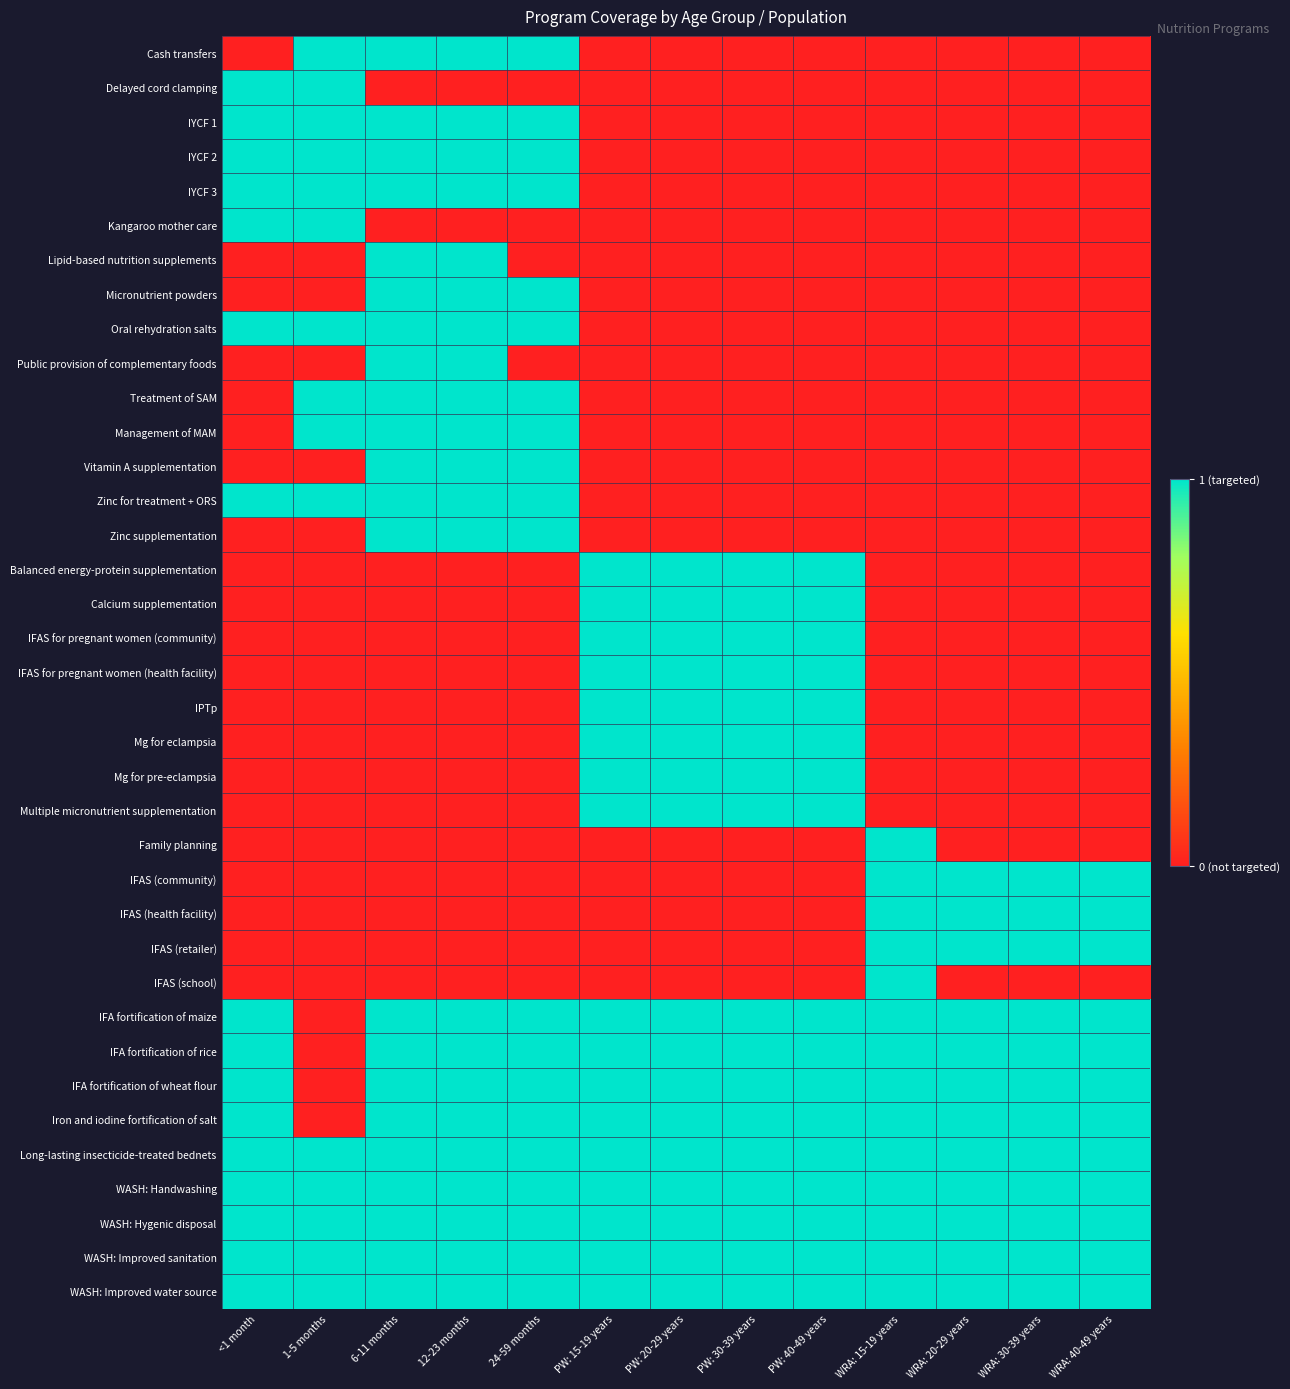

What is the total value across all series at WRA: 40-49 years?

12